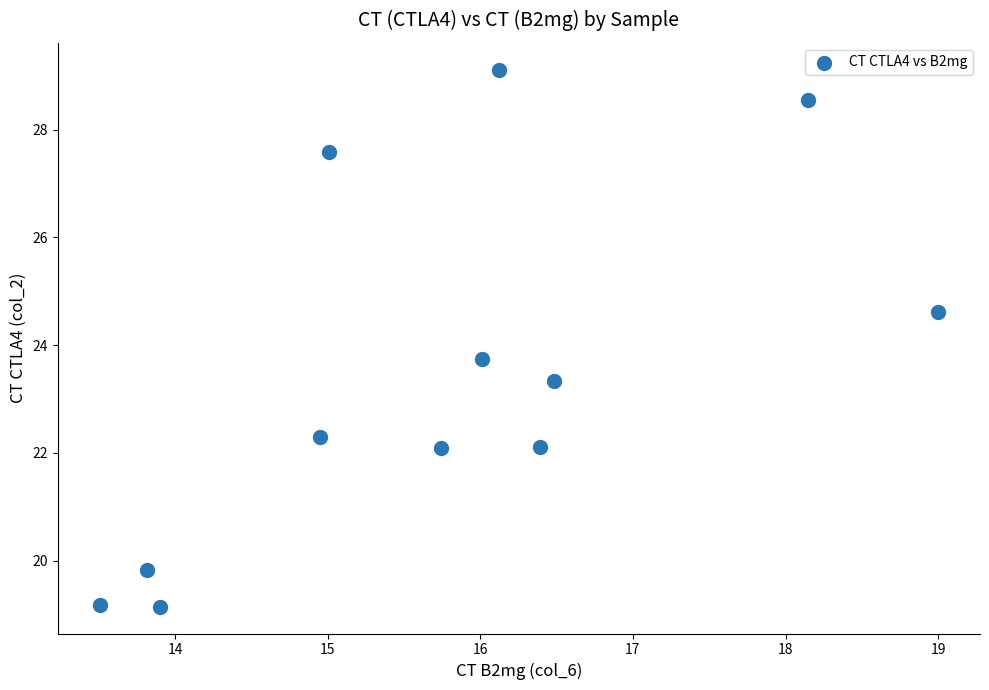

What is the average X value?

15.8